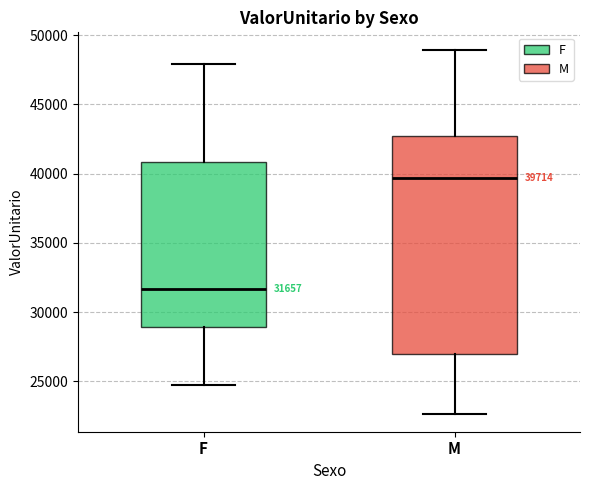

Which box has the lowest median line?

F